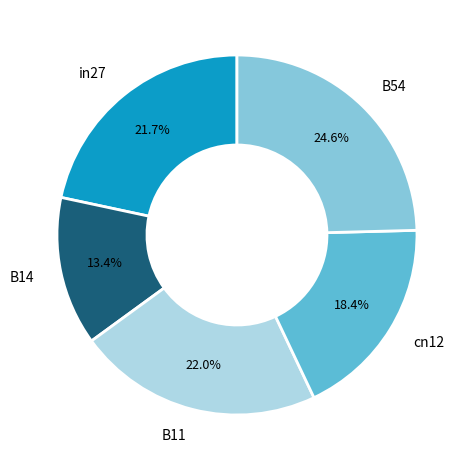

Is there any slice that represents more than half of the pie?

No